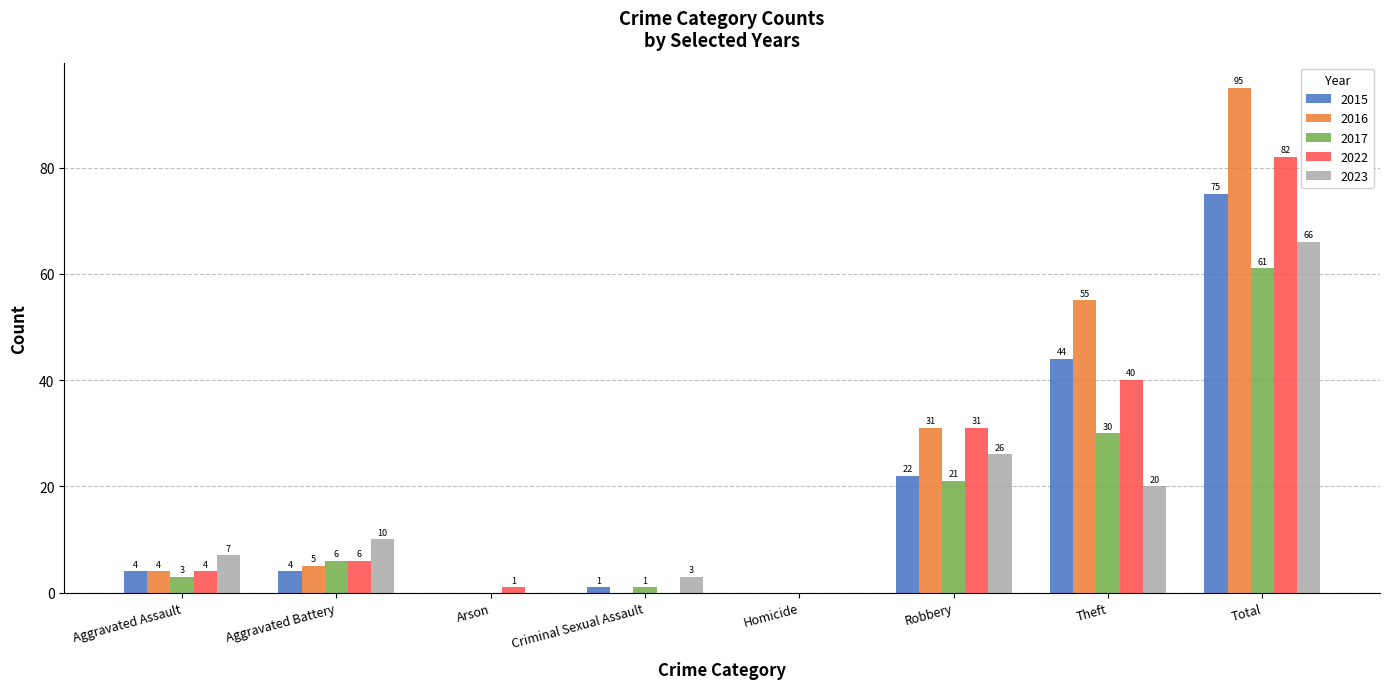

How many data points does each series have?

8